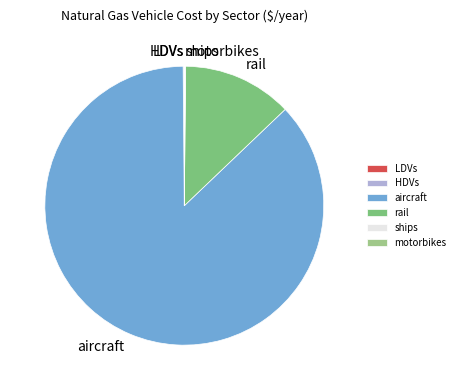

The rail slice represents 13% of the pie. True or false?

True